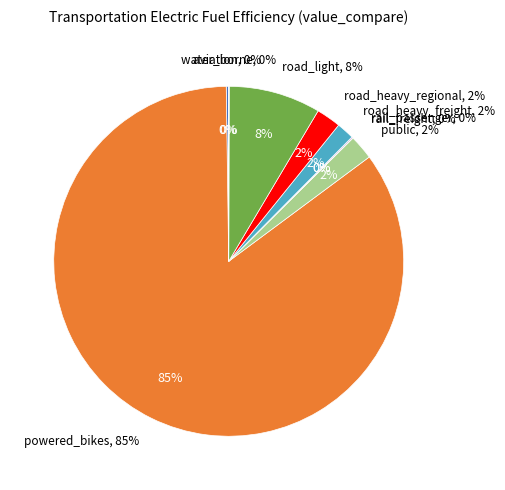

True or false: rail_passenger accounts for 0% of the total.

True